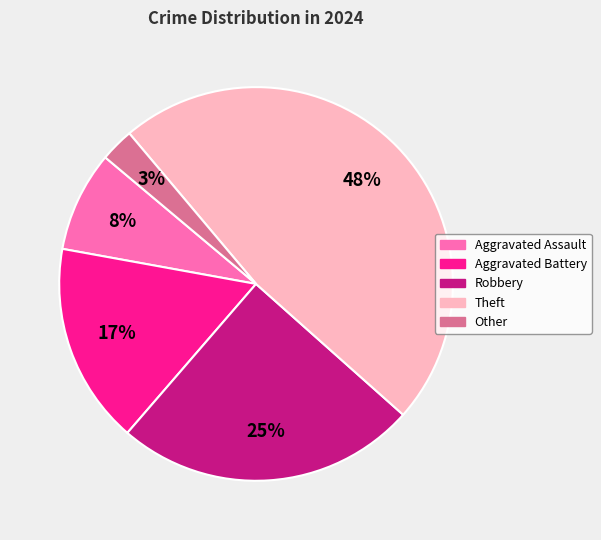

Is there a majority slice in this chart?

No